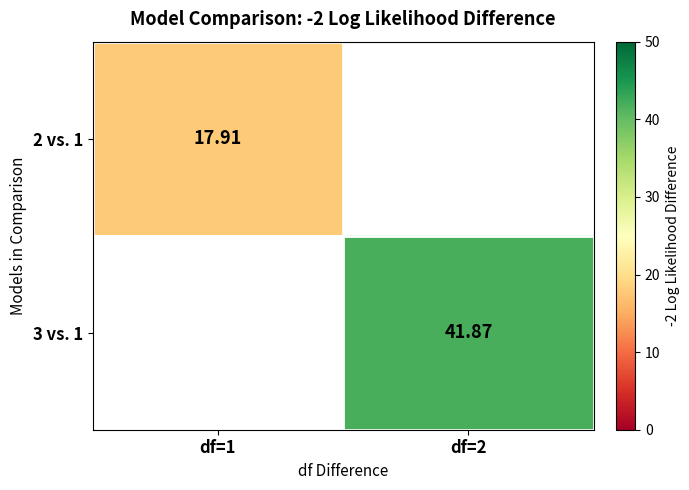

At which label is 2 vs. 1 closest to 17?

df=1